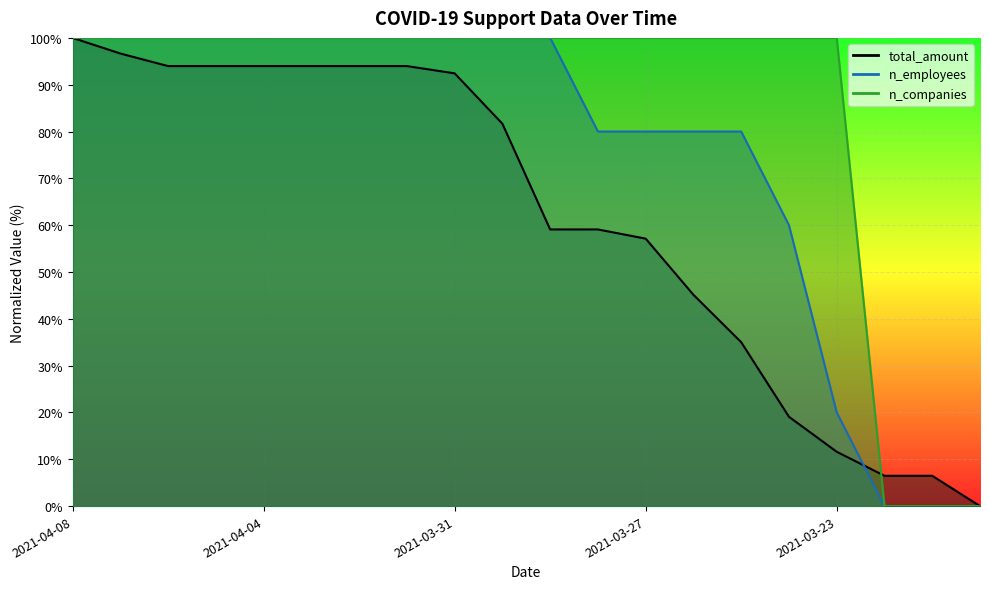

True or false: n_employees and n_companies cross at least once.

False